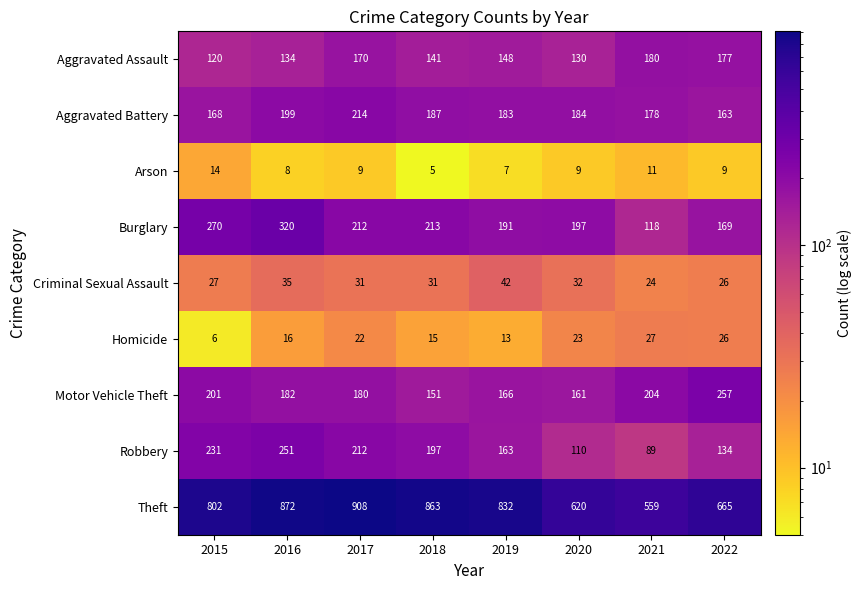

What is the difference between the maximum and second lowest values in the Aggravated Assault series?

50